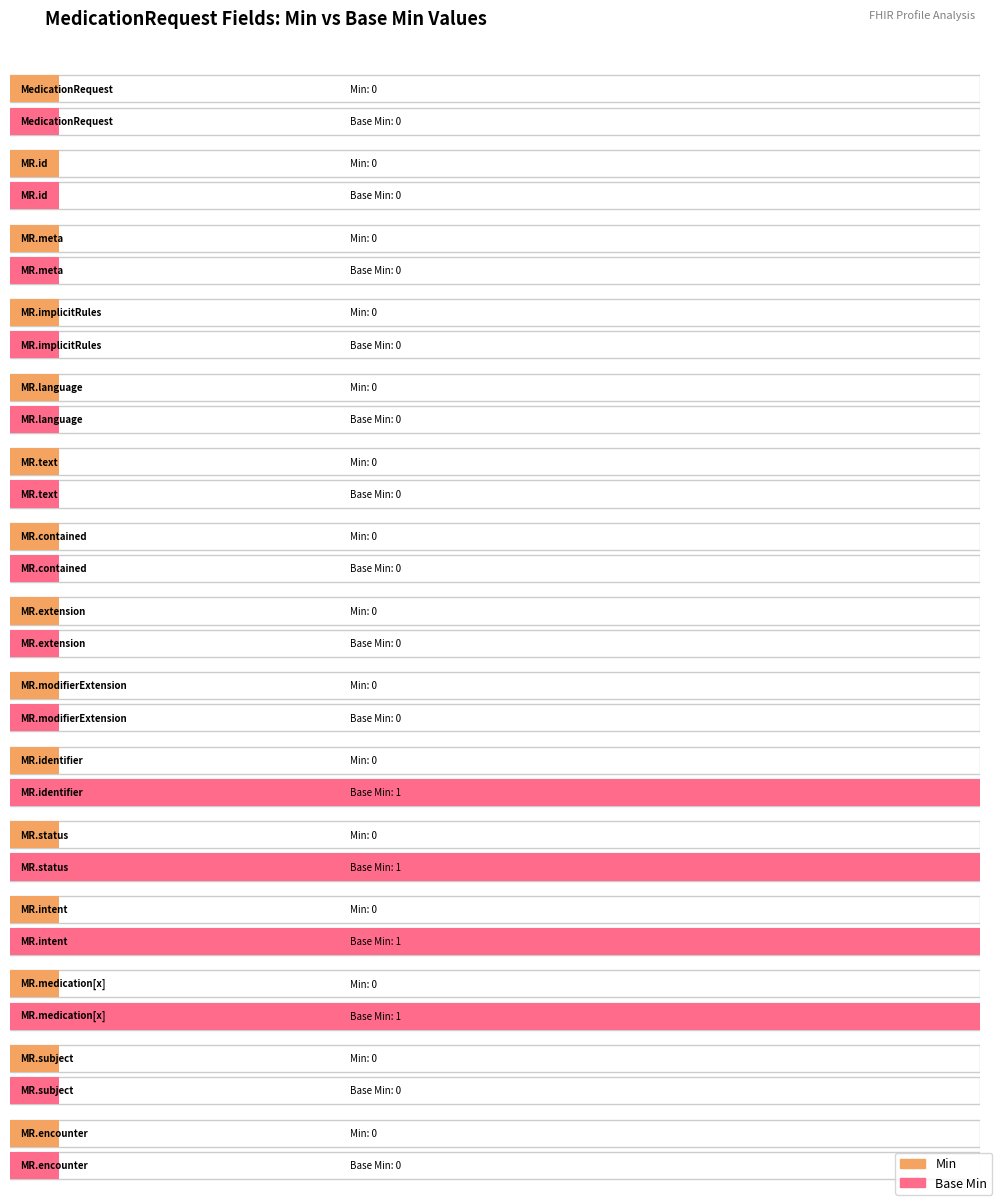

How many data points in Base Min are above 0?

4